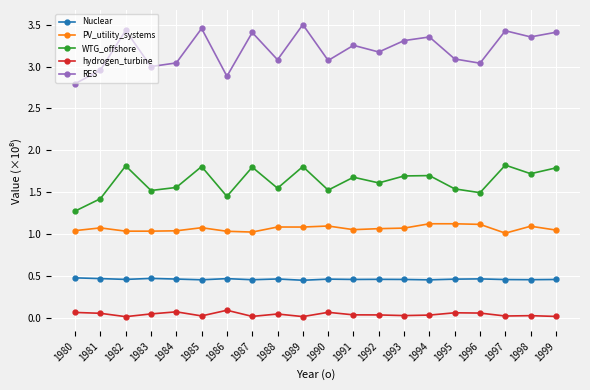

What is the value of the WTG_offshore point at the 15th from the left?

1.7